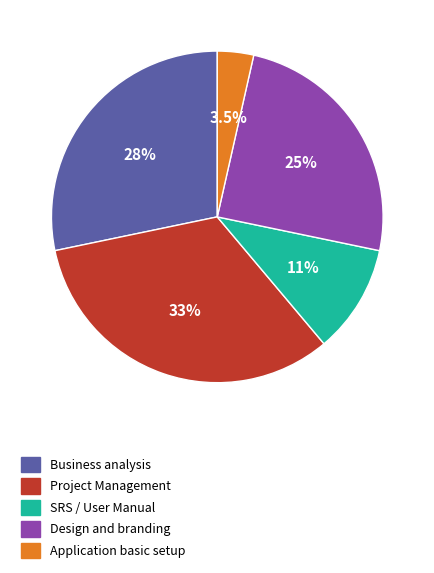

Is the sum of Design and branding and Application basic setup greater than half?

No